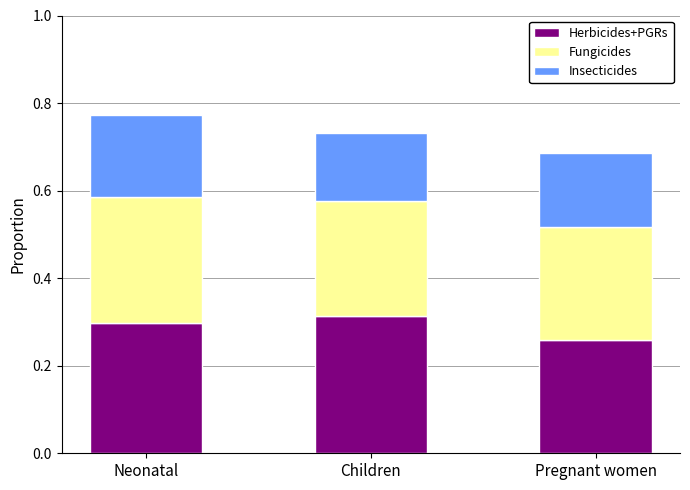

What is the sum of the Herbicides+PGRs values at Neonatal and Pregnant women?

0.6